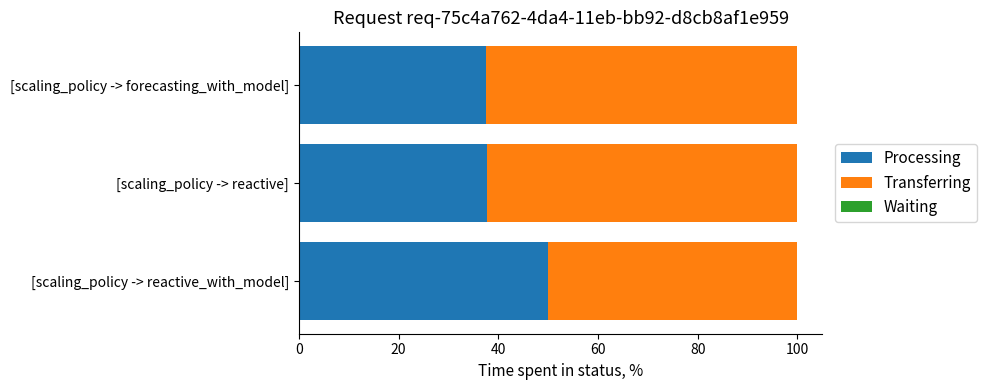

What is the total value across all series at [scaling_policy -> reactive]?

100.0